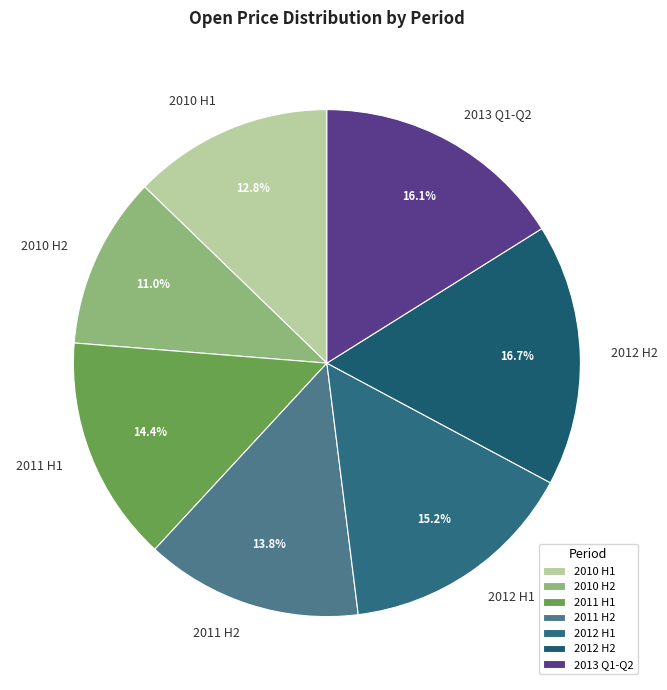

Is there a majority slice in this chart?

No